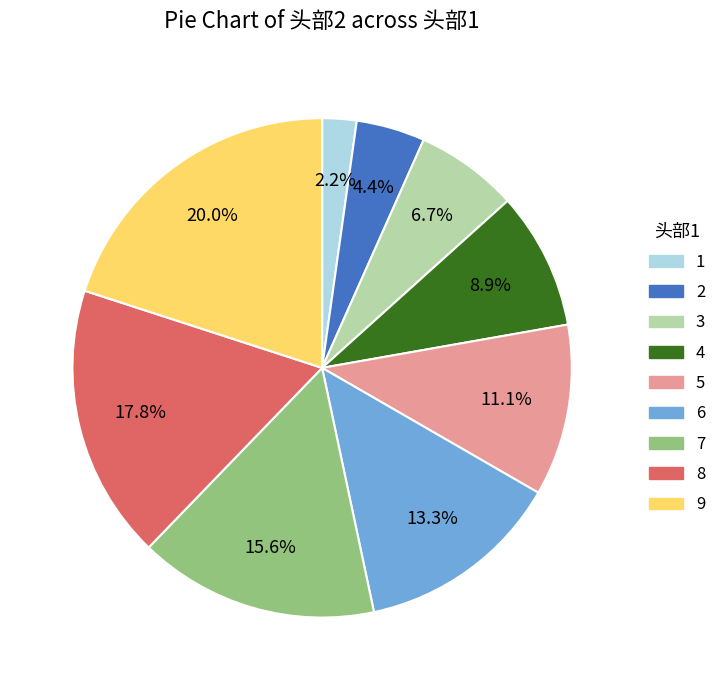

True or false: 2 accounts for 4% of the total.

True